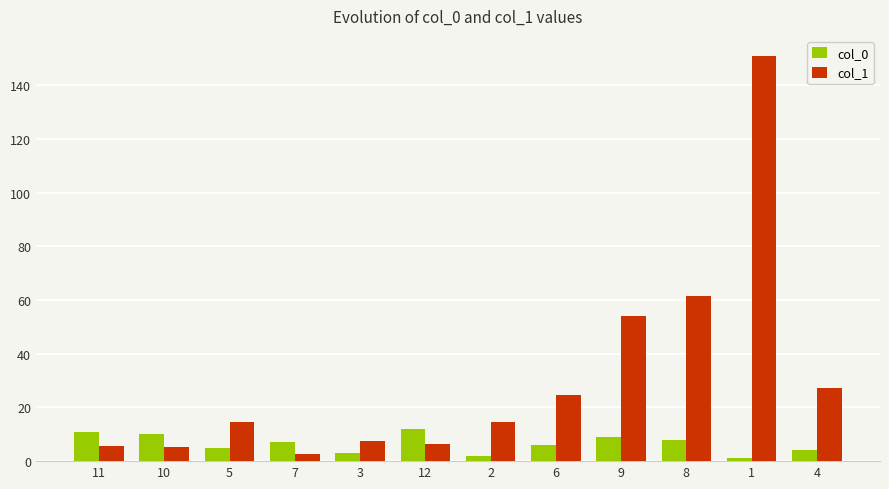

How many bars are there in each group?

2